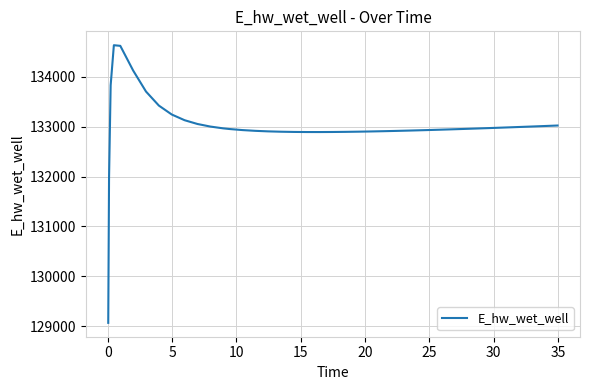

What is the maximum value shown in the chart?

134628.9